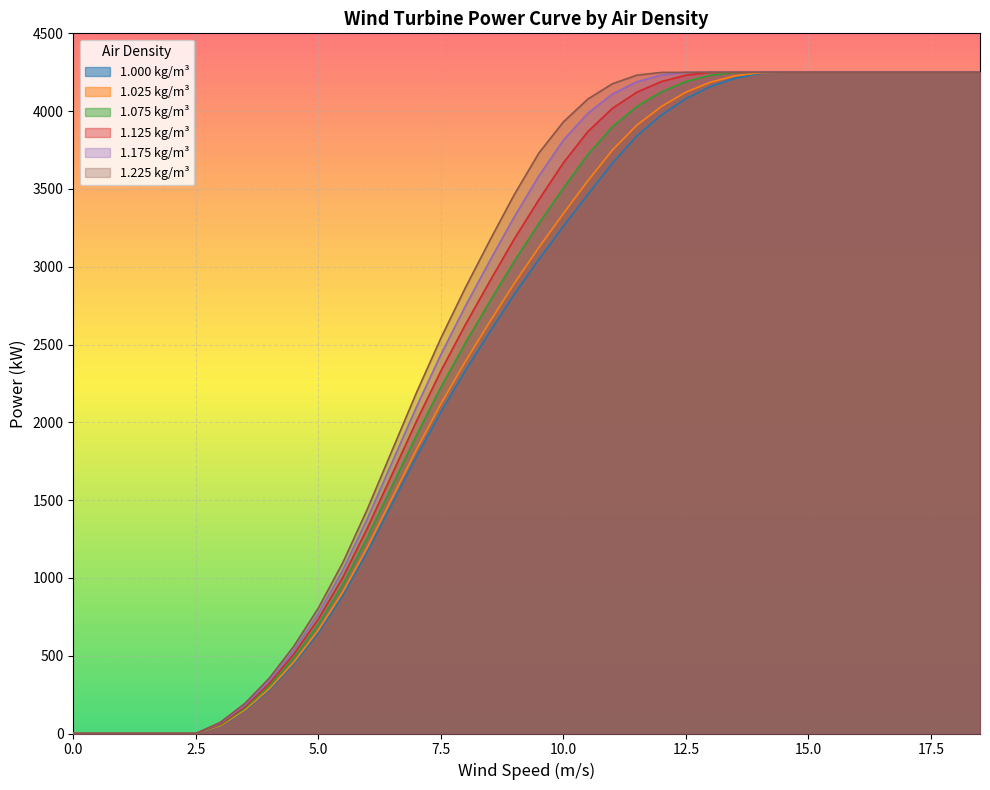

True or false: 1.125 kg/m³ and 1.075 kg/m³ cross at least once.

False